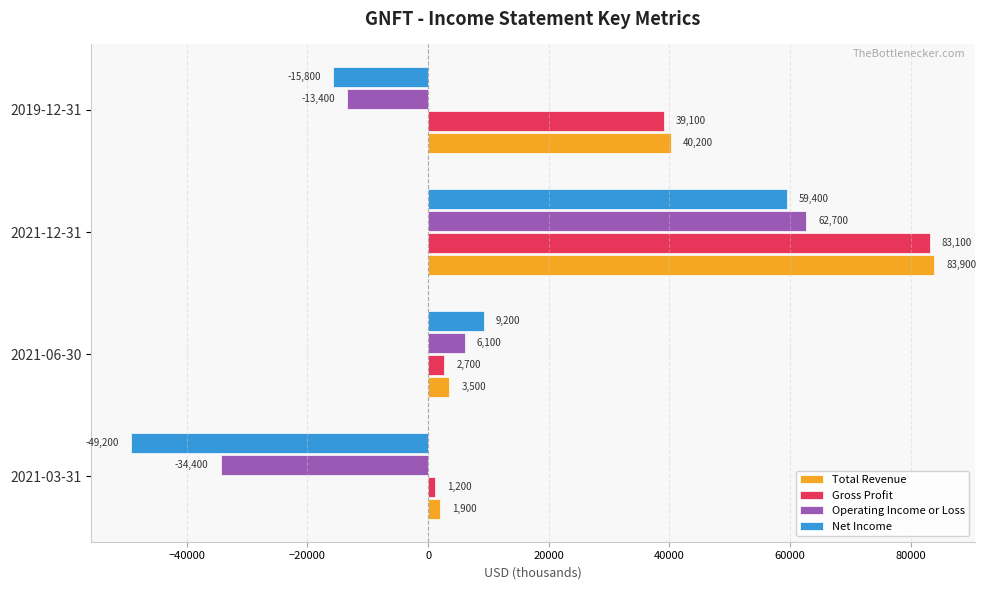

Between 2021-03-31 and 2021-06-30, which series saw the biggest shift?

Net Income